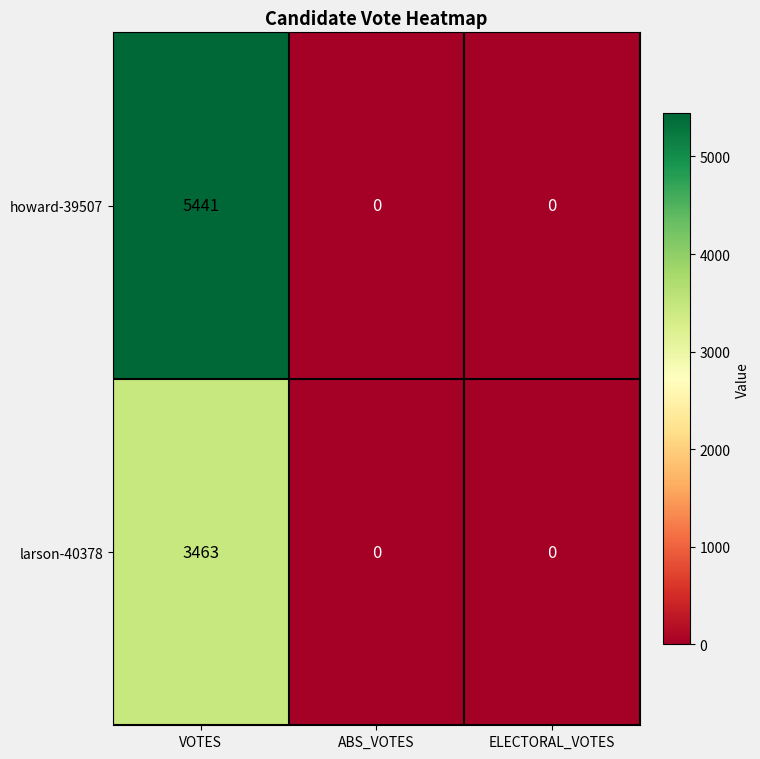

What is the maximum value shown in the chart?

5441